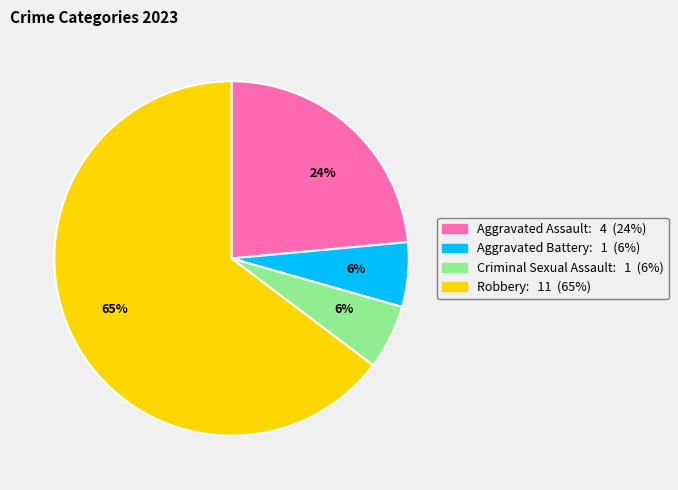

To the nearest percent, what is the average slice percentage?

25%